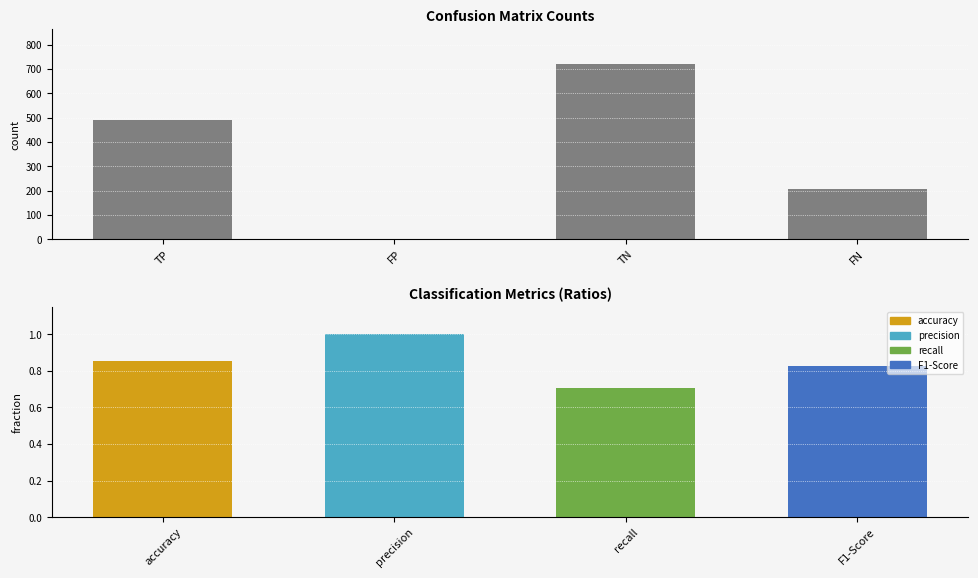

What is the sum of all values?

1416